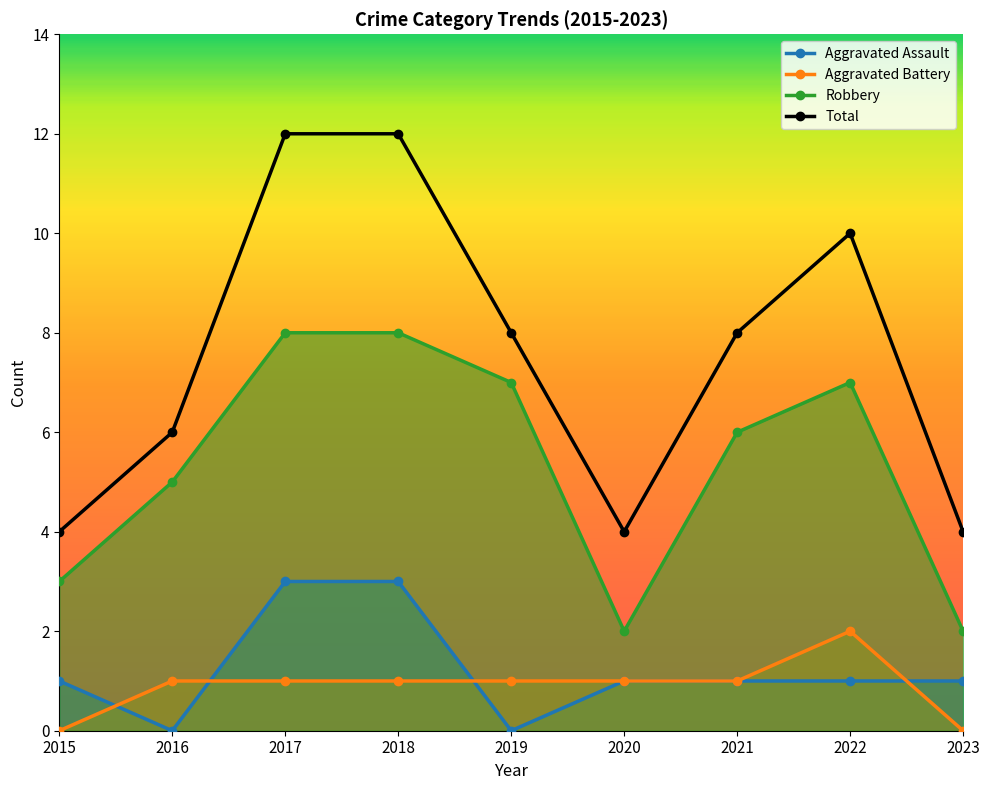

The Robbery series shows 7 at 2022. True or false?

True